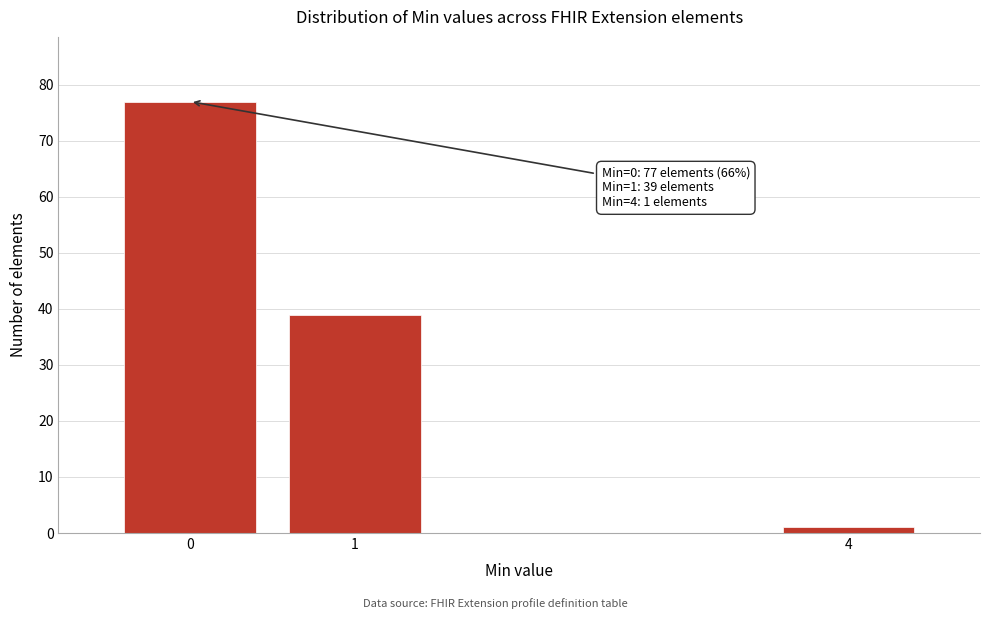

Reading left to right, extract all data points from this chart.

77	39	1